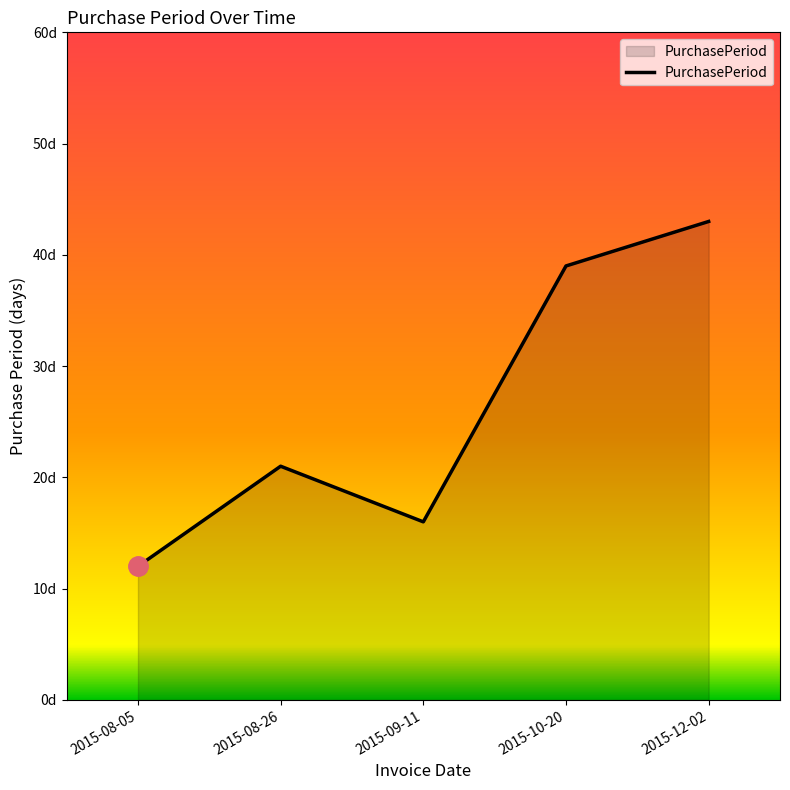

Where is the data nearest to the value 27?

2015-08-26